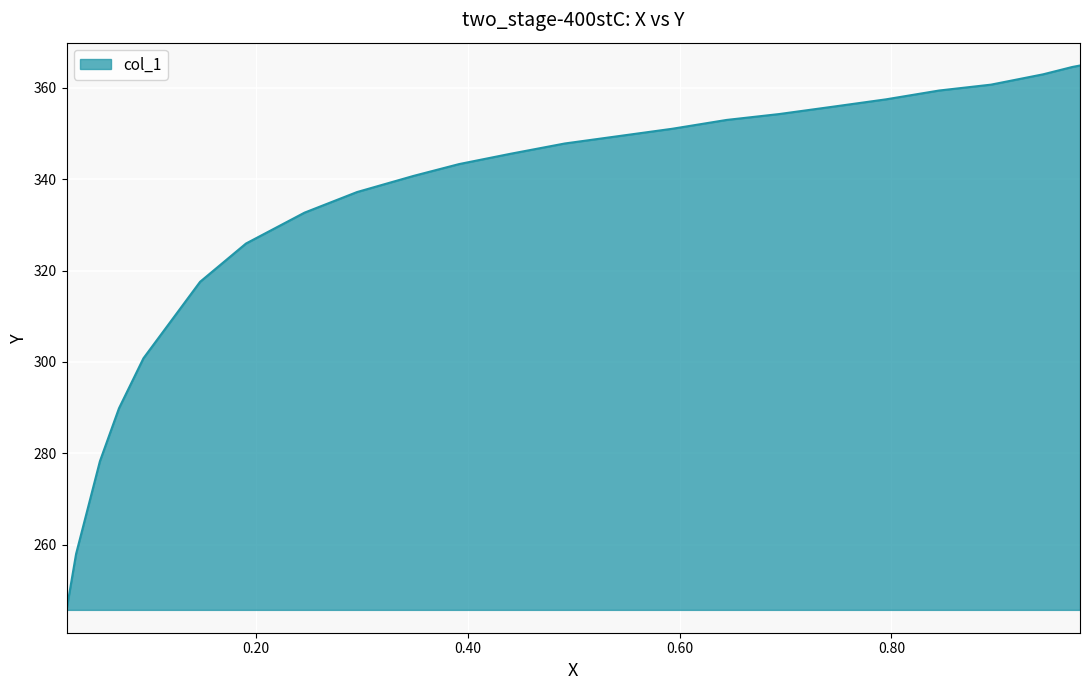

What is the minimum value shown in the chart?

245.7